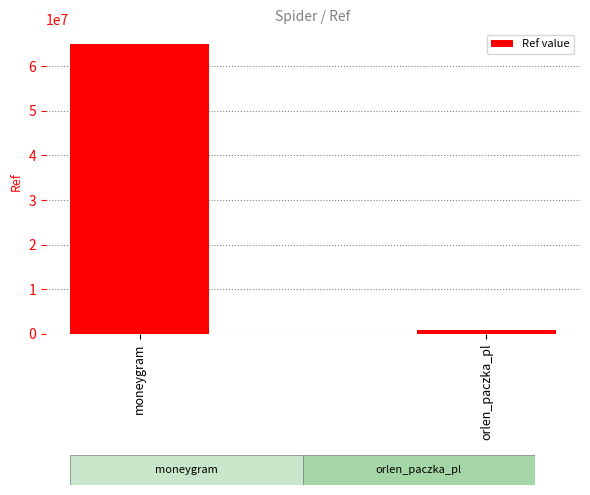

Reading left to right, transcribe all the data shown in this chart.

65049941	783351